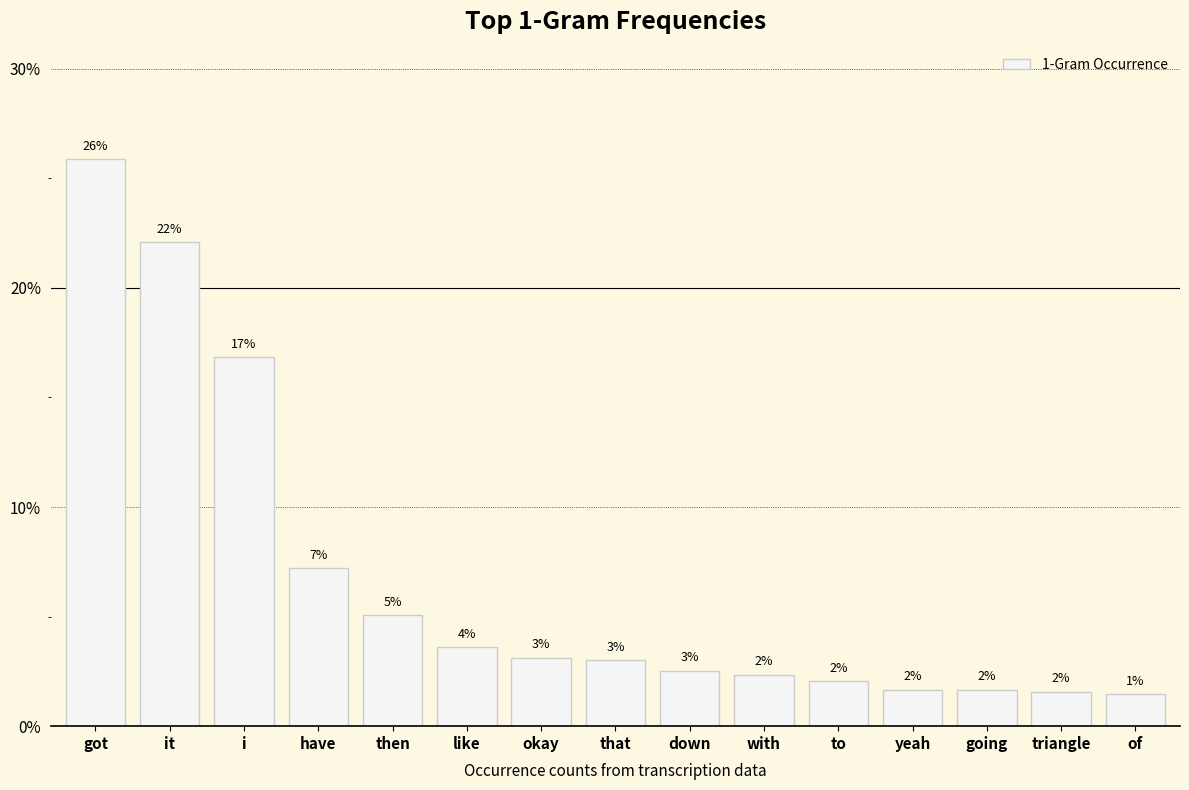

Between yeah and then, which is larger?

then